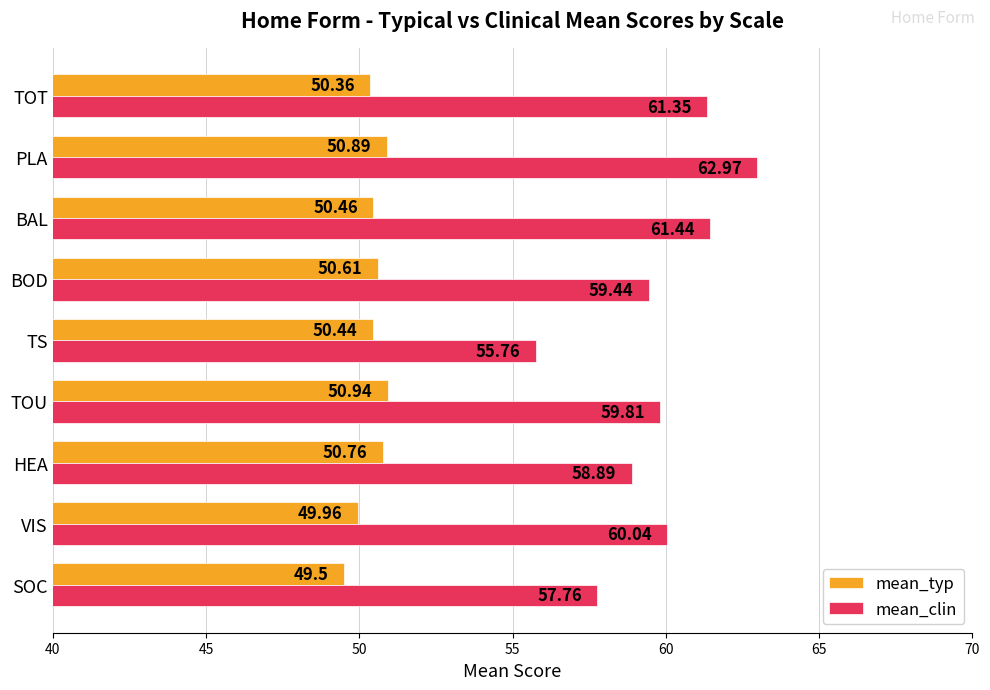

What is the difference between the maximum and minimum values in the mean_clin series?

7.2